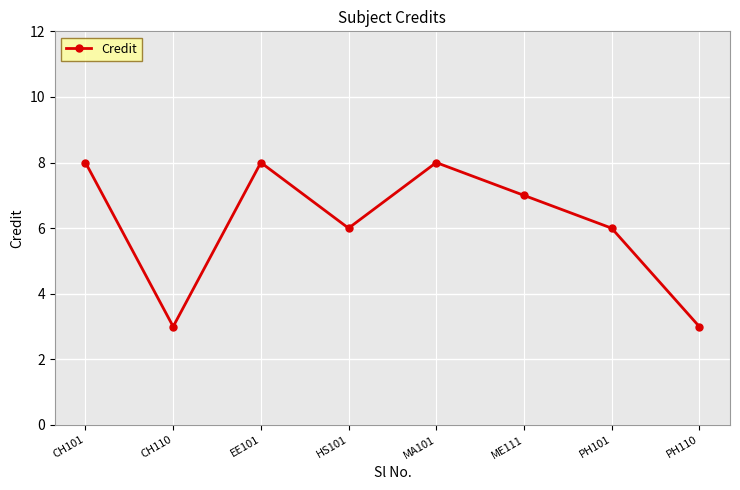

How many categories are shown in the chart?

8